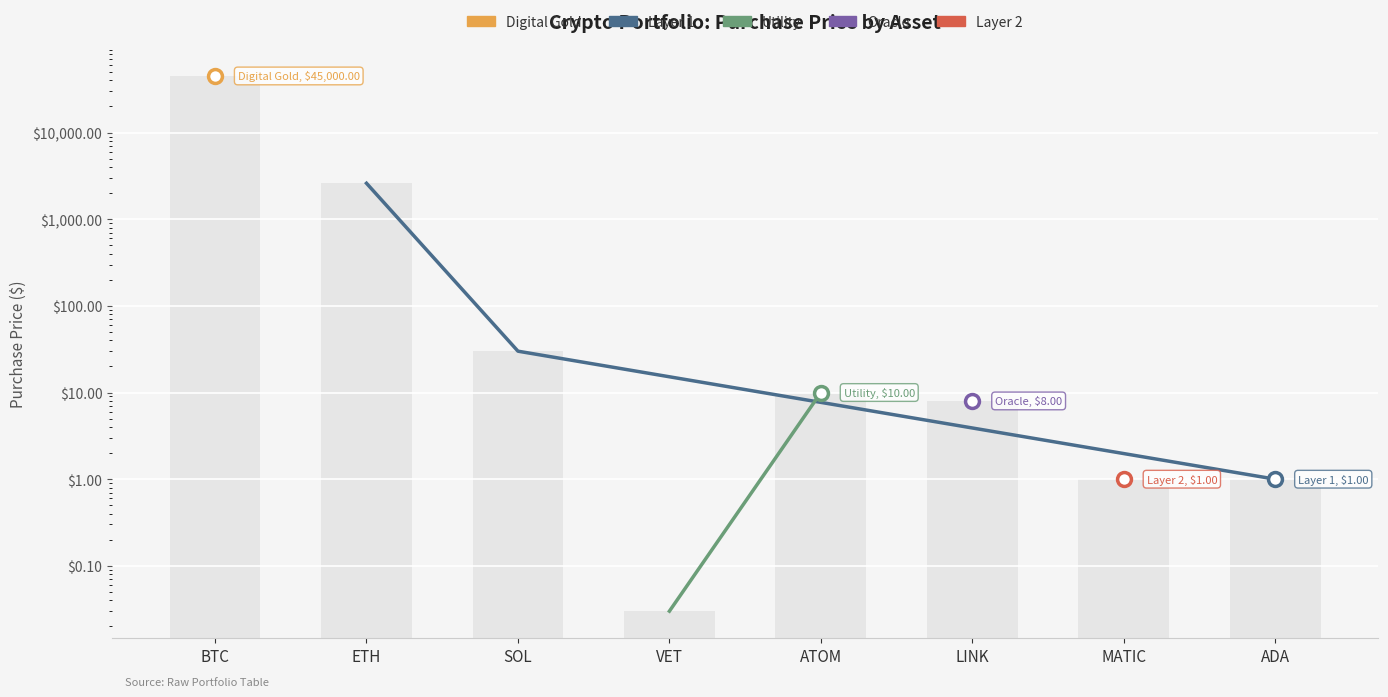

What is the sum of the values at ADA and LINK?

9.0